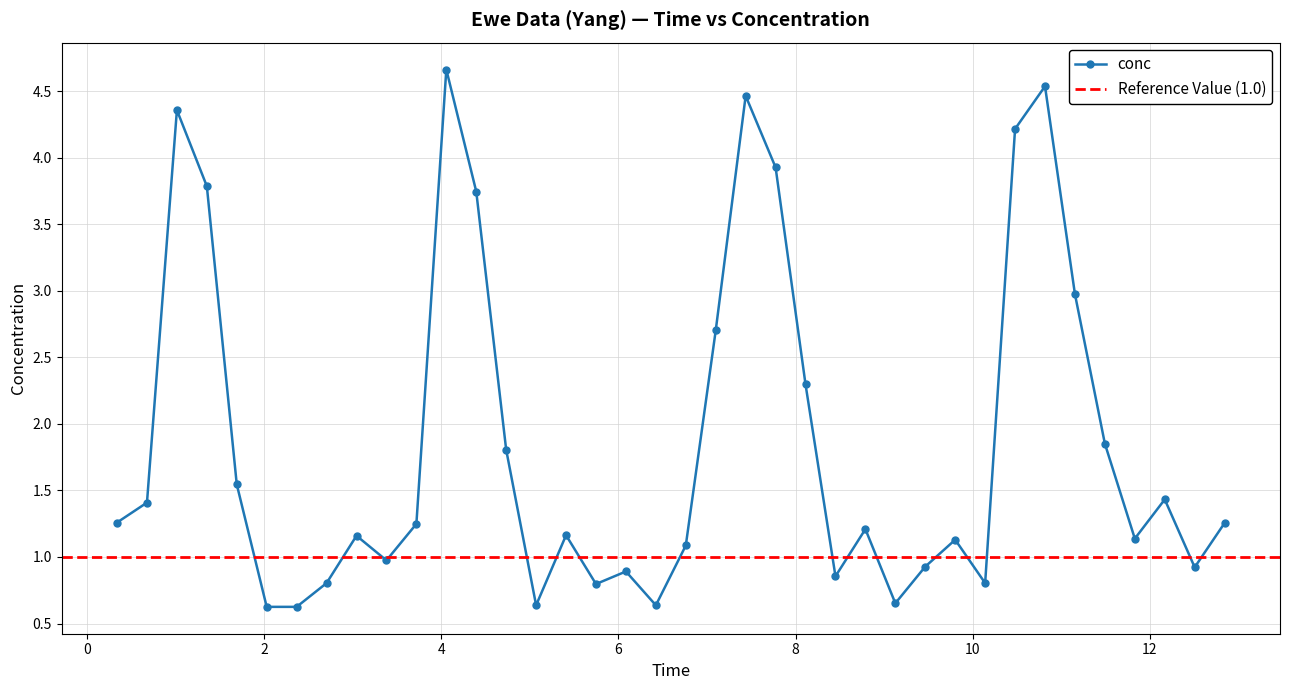

True or false: conc has more than 1 interior local peaks.

True